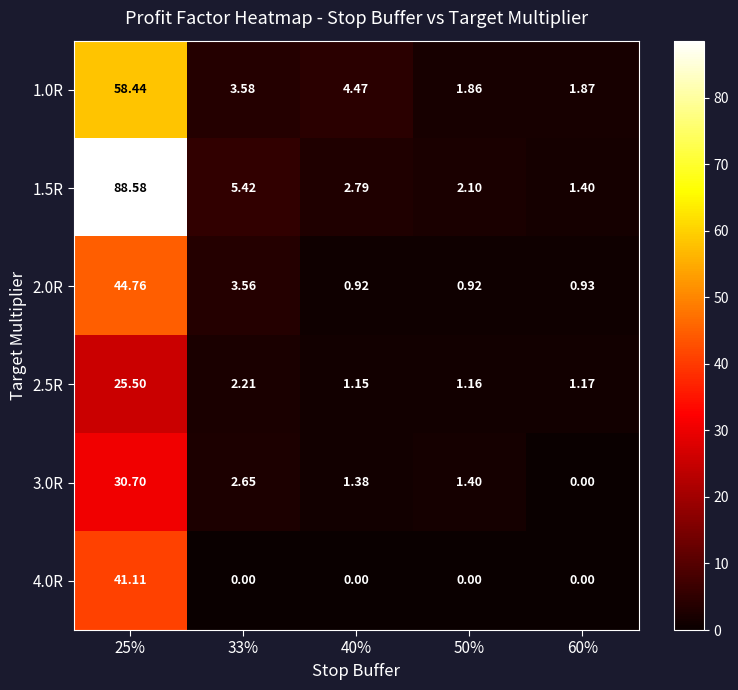

Is the value of 4.0R at 33% greater than the value of 2.0R at 40%?

No